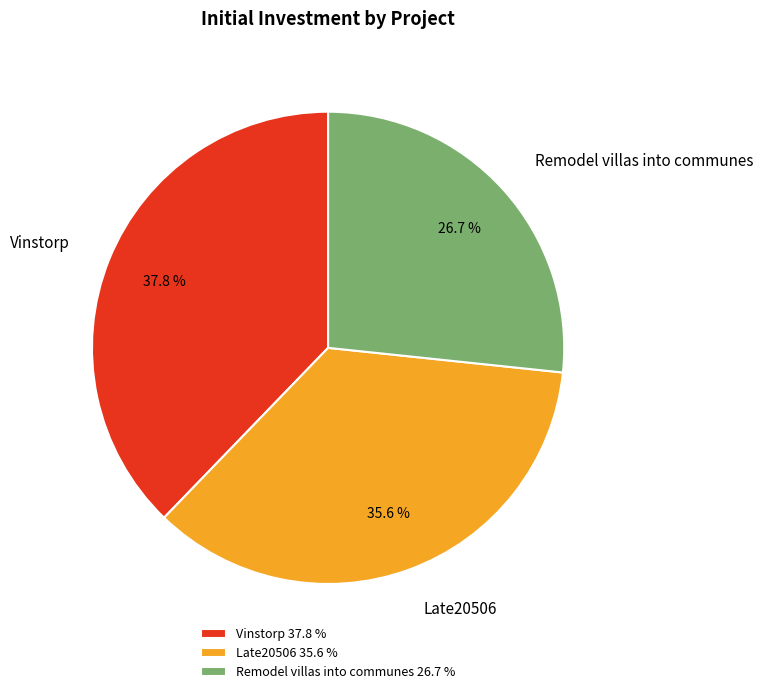

Approximately how many times larger is the value at Late20506 compared to Vinstorp?

0.9